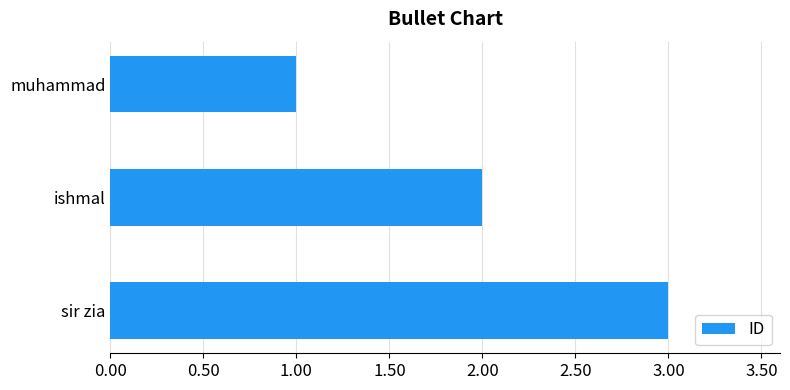

Which has a higher value, sir zia or muhammad?

sir zia